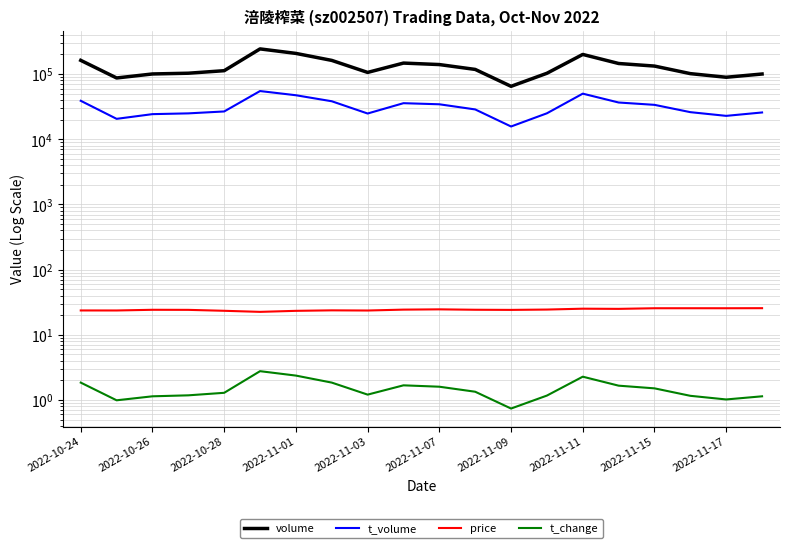

How many values in the t_change series exceed 1?

18